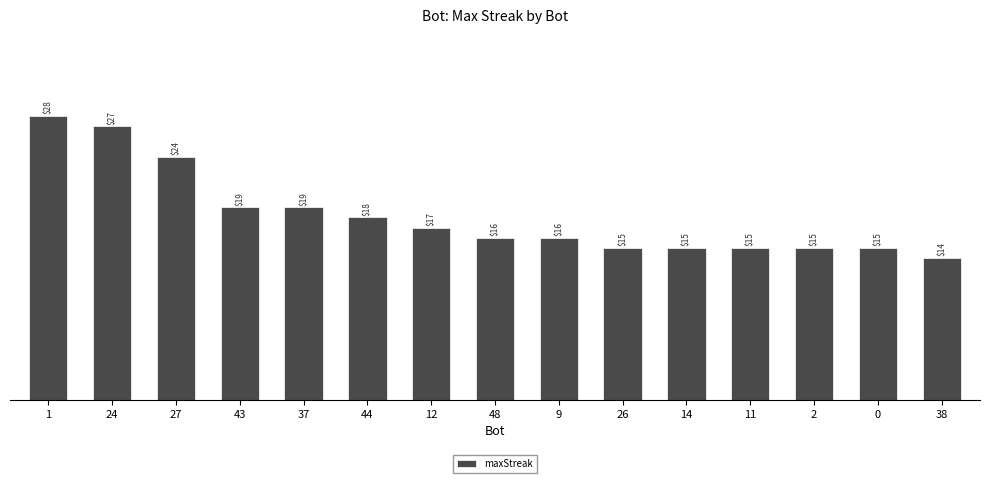

Read the value at 44.

18